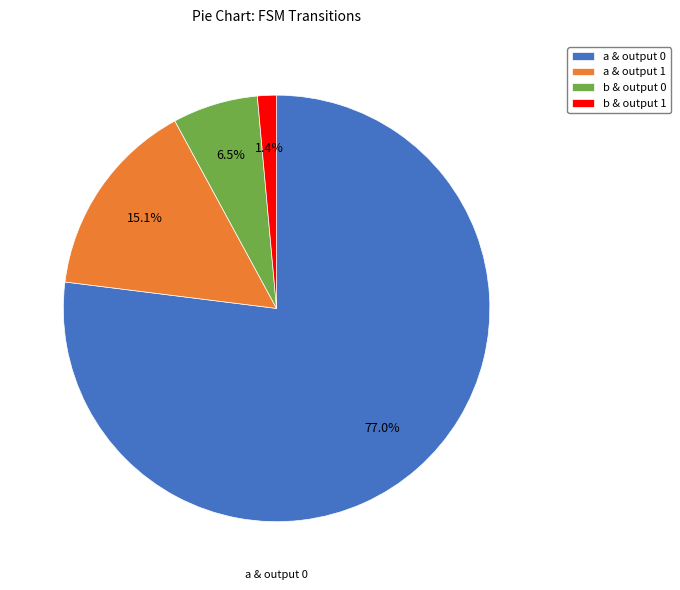

Between b & output 1 and a & output 1, which is larger?

a & output 1